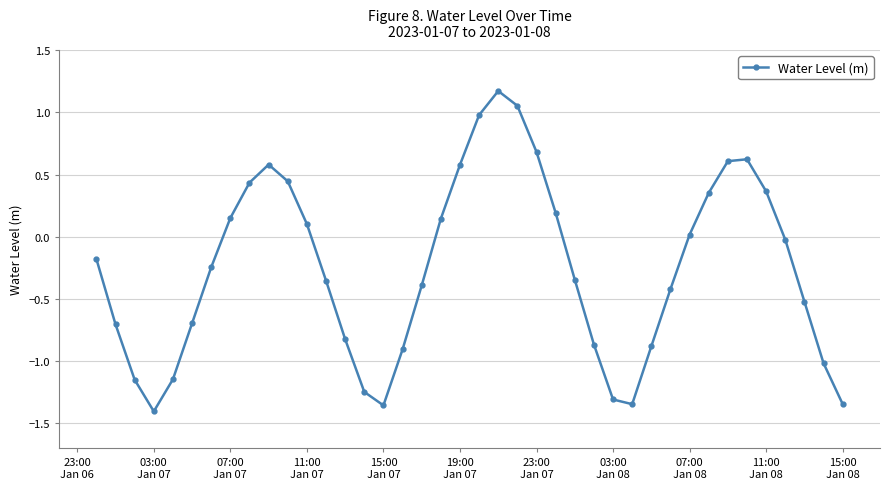

What is the maximum value shown in the chart?

1.2